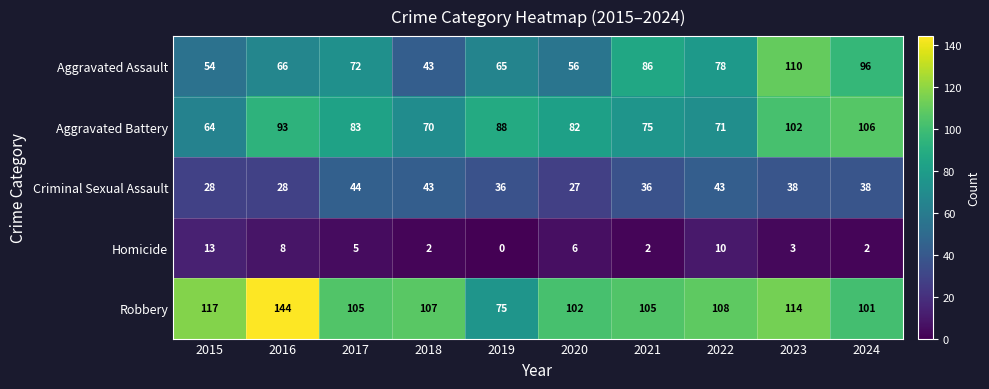

What is the maximum value shown in the chart?

144